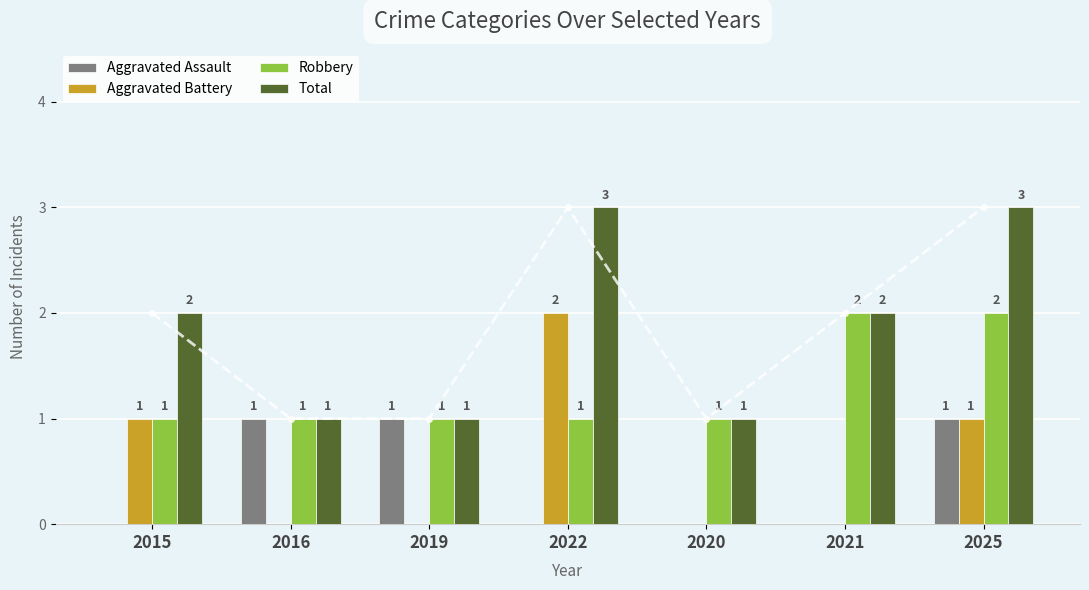

Is the value of Aggravated Assault at 2021 greater than the value of Total at 2019?

No